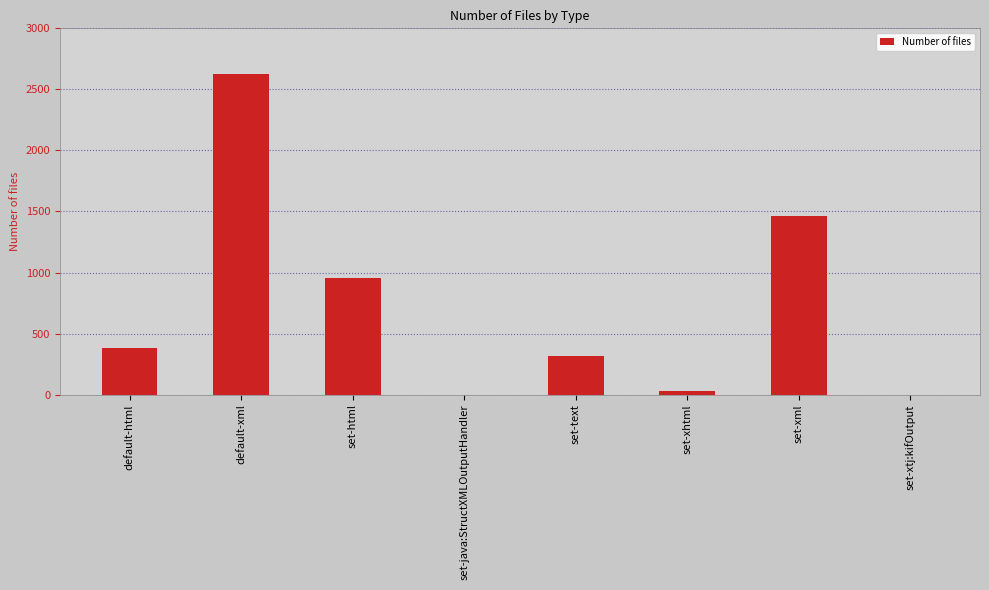

What is the sum of the values at set-text and set-xml?

1781